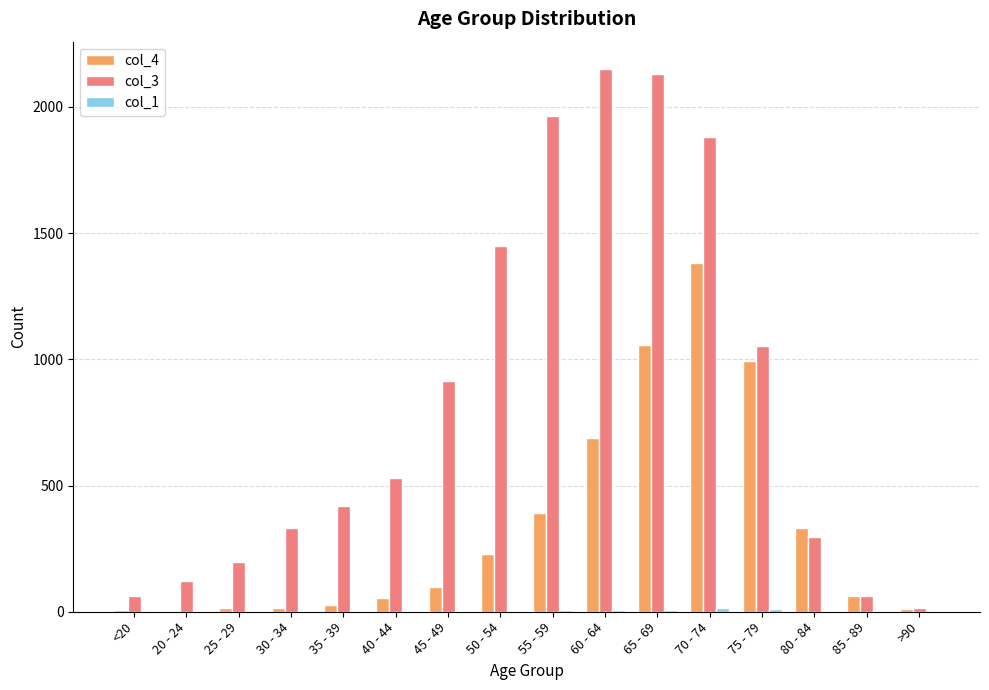

True or false: col_4 has a value of 64 at 85 - 89.

True